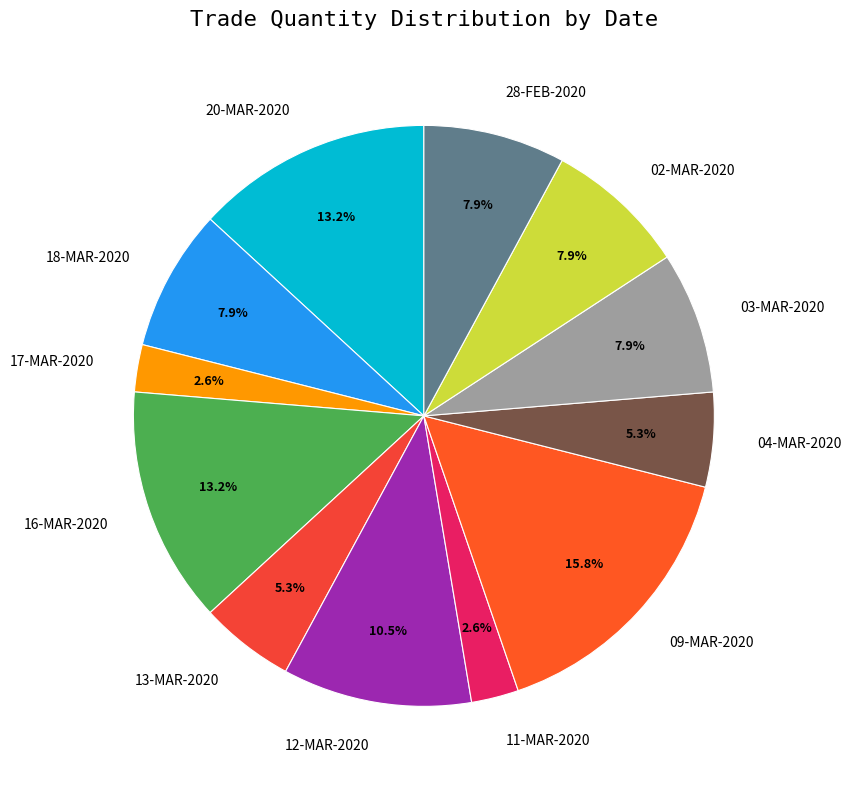

Which category has the biggest portion of the pie?

09-MAR-2020